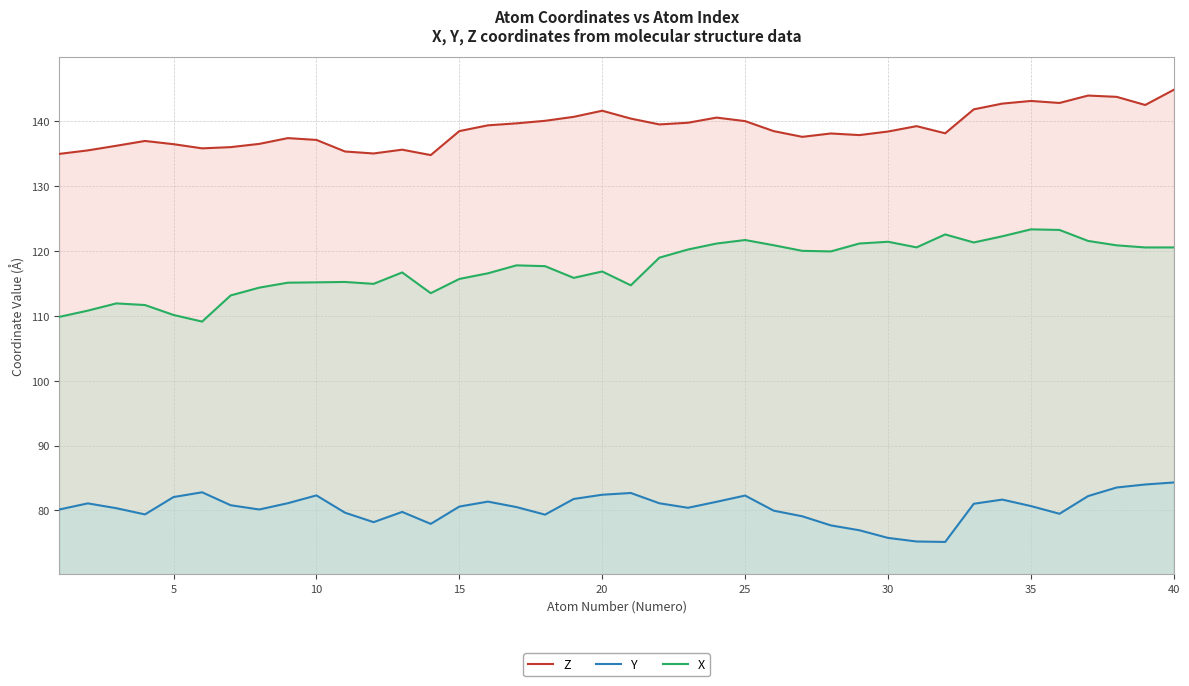

How many interior local valleys does the Y series have?

8